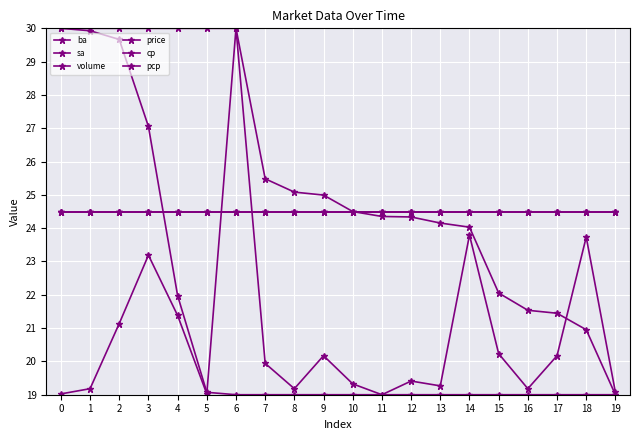

Is this an area chart (filled region under the line)?

No